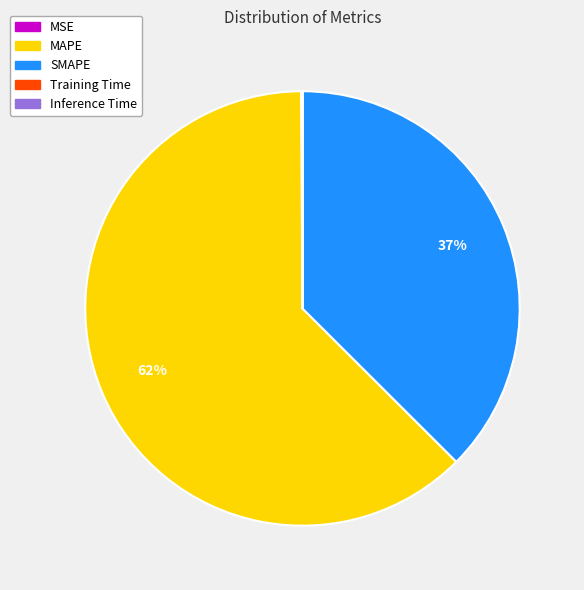

Is it true that MAPE is 73% of the pie?

False